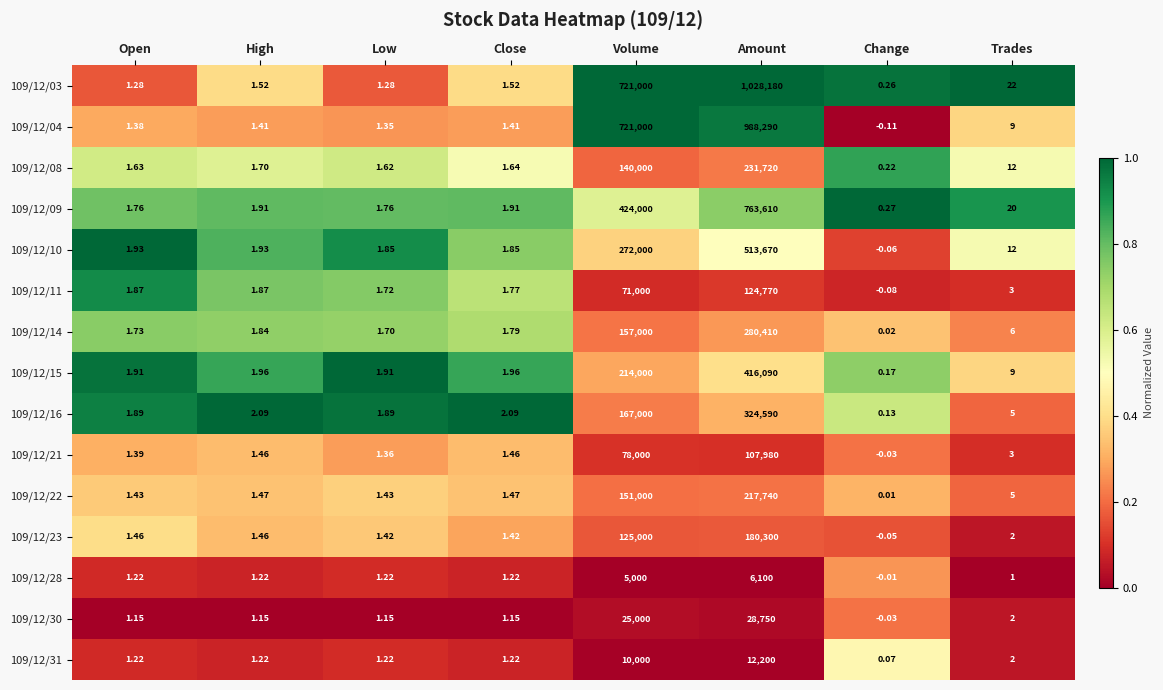

At which label does 109/12/09 reach its peak?

Amount